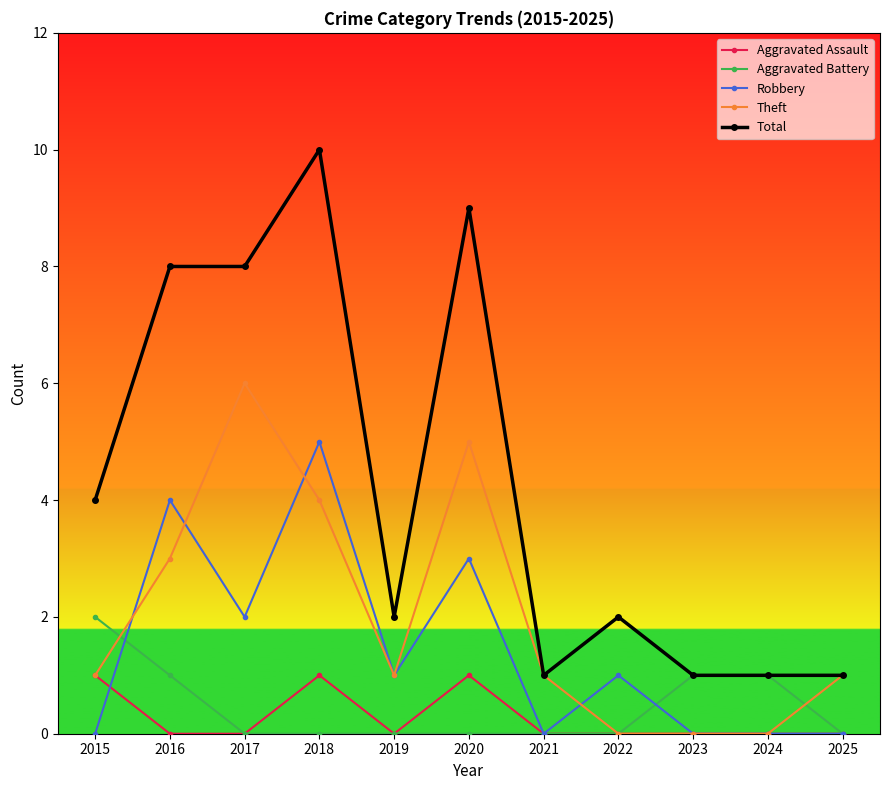

True or false: Aggravated Battery and Robbery intersect in this chart.

True